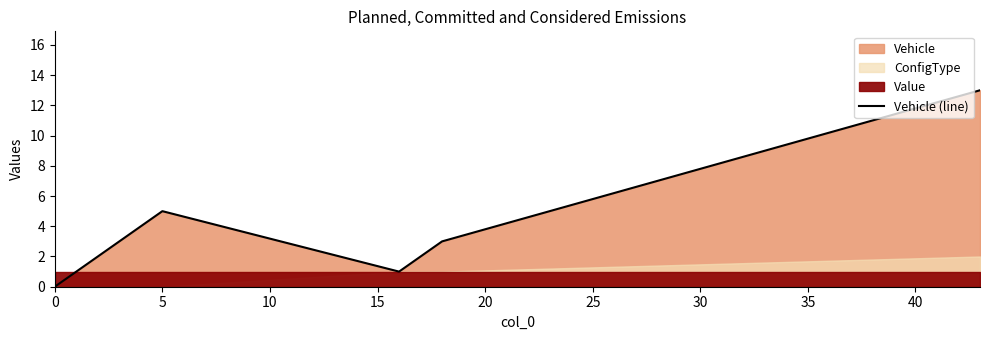

Does the chart have visible grid lines?

No